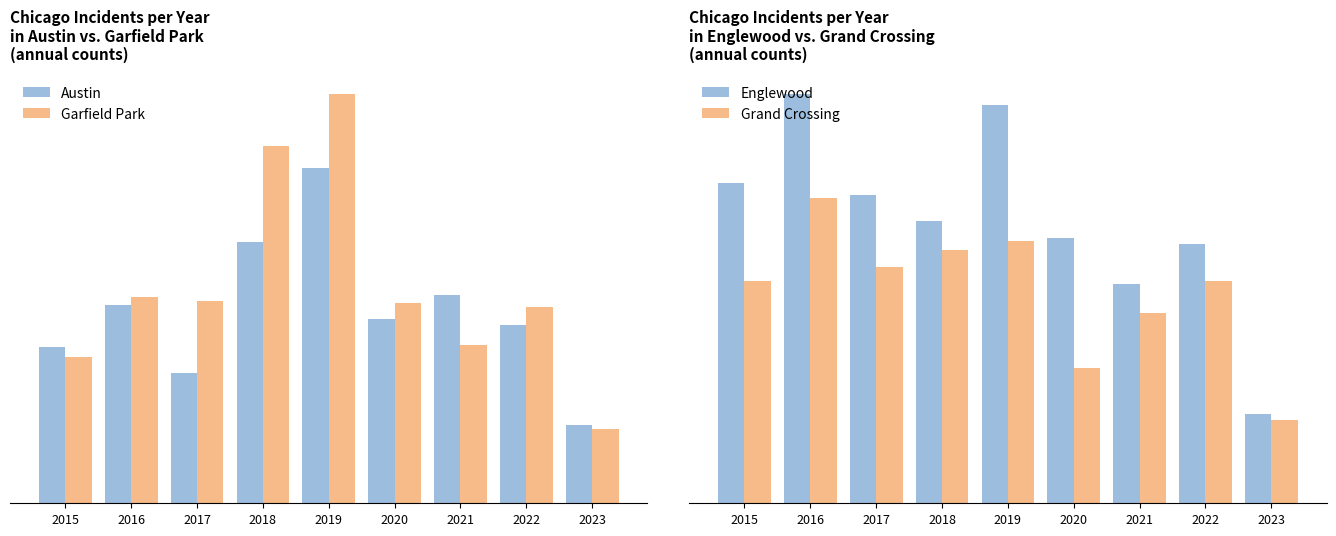

What is the spread (max minus min) of values at 2023?

10